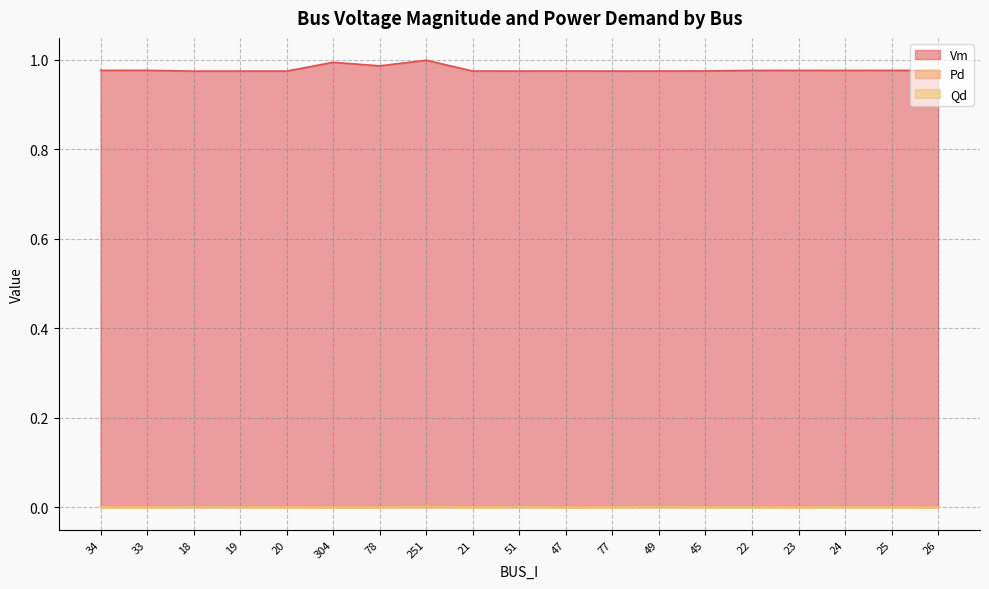

True or false: Qd and Vm cross at least once.

False